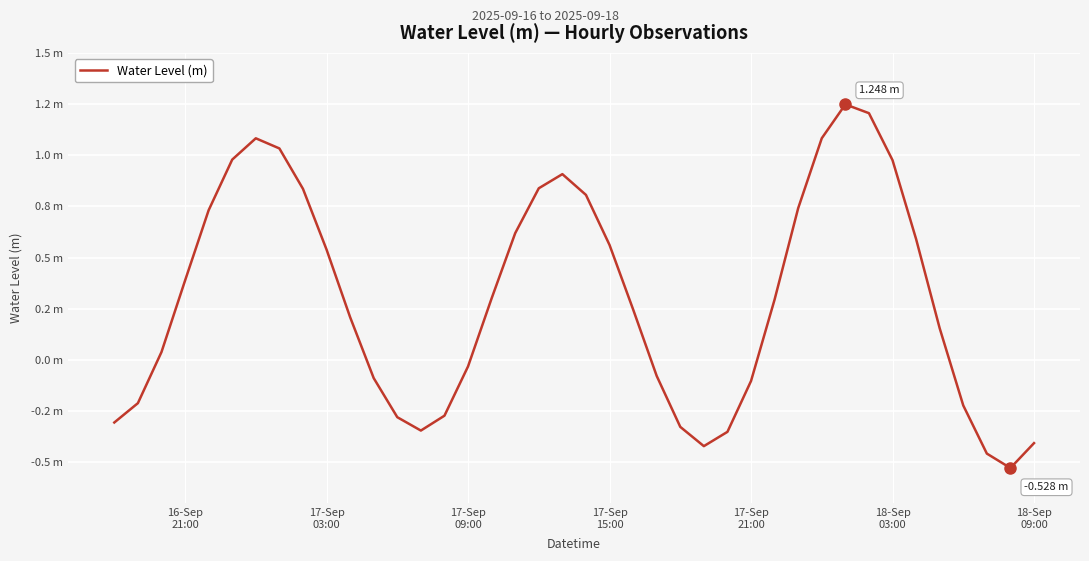

Where is the data nearest to the value 0?

17-Sep 09:00